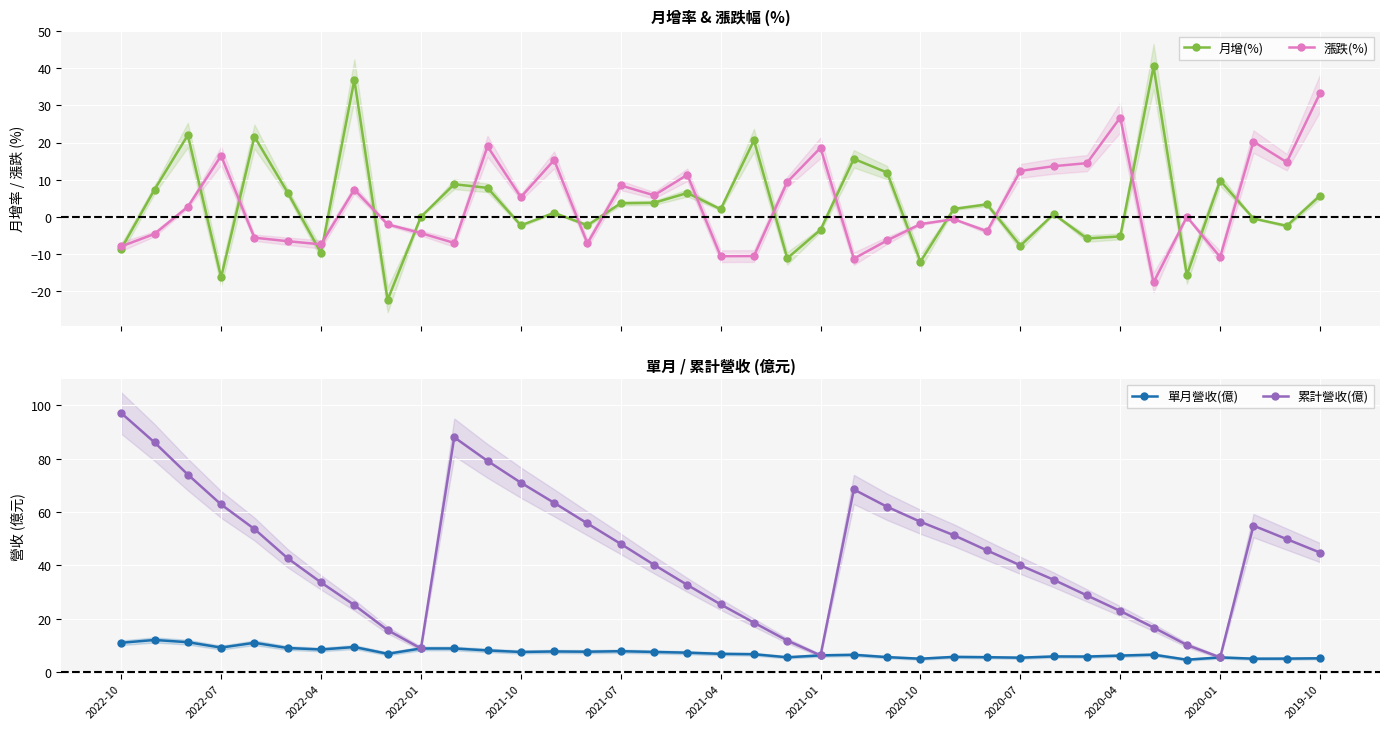

True or false: 單月營收(億) and 月增(%) intersect in this chart.

True